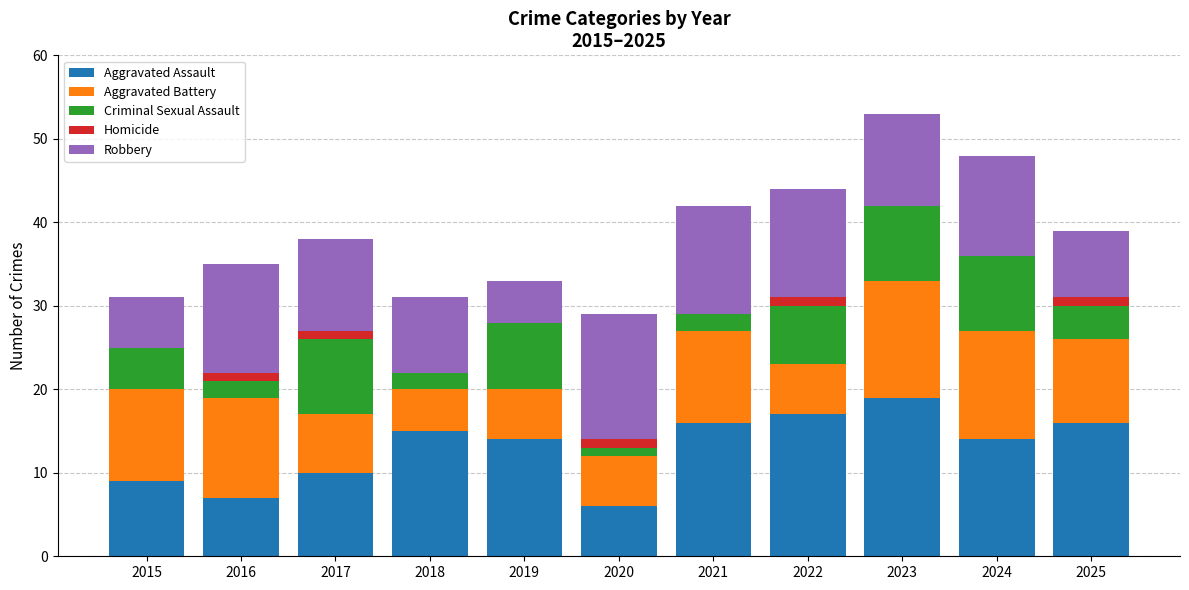

What is the maximum value for Aggravated Assault?

19